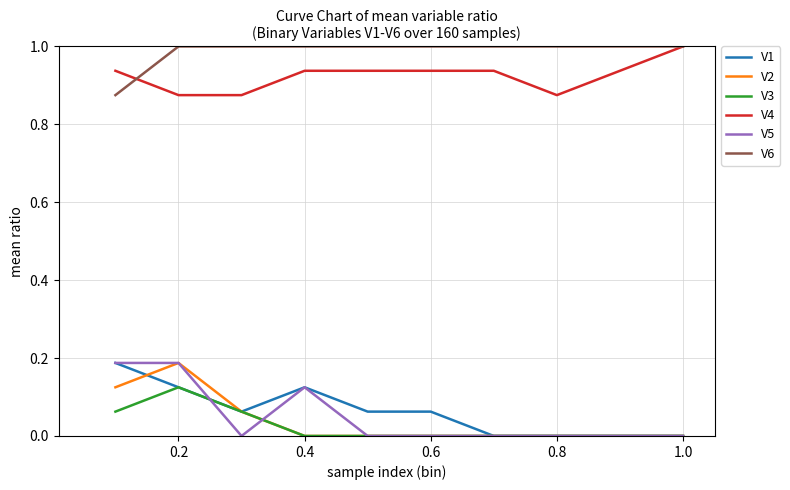

What is the greatest value displayed?

1.0